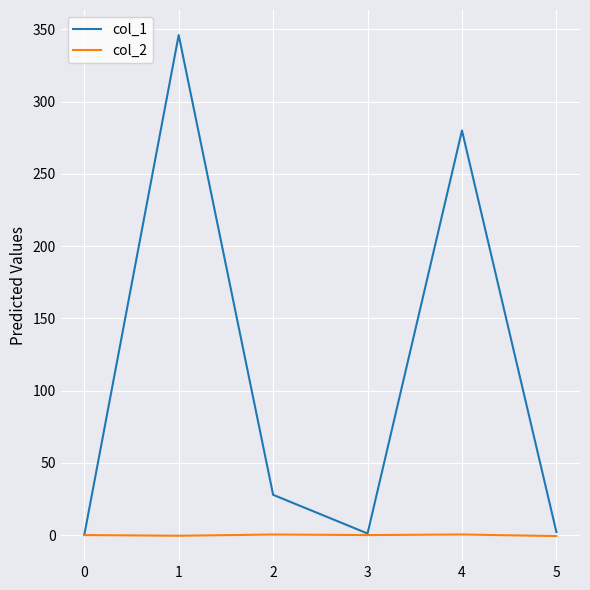

True or false: col_1 has more than 1 points higher than both neighbors.

True